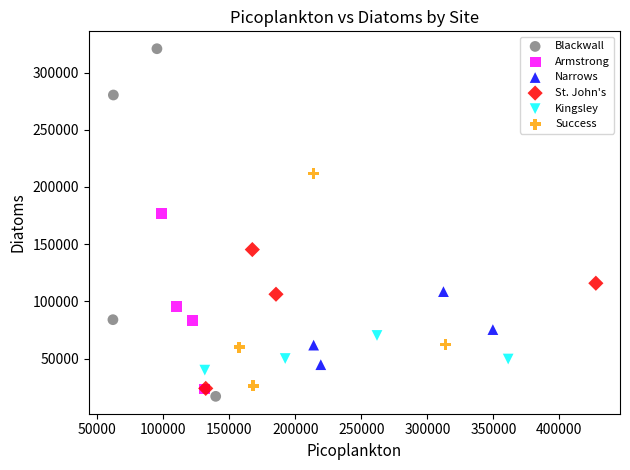

Which series contains the lowest Y value?

Blackwall